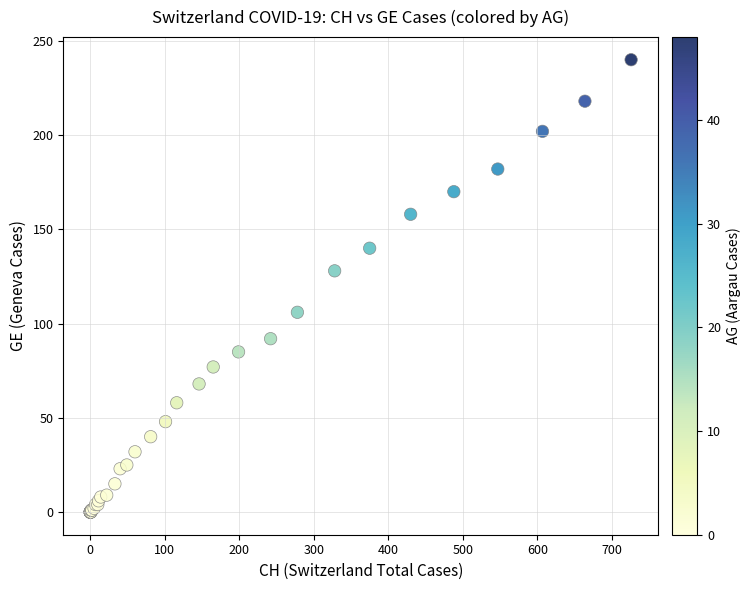

What Y value in the scatter plot is closest to 120?

128